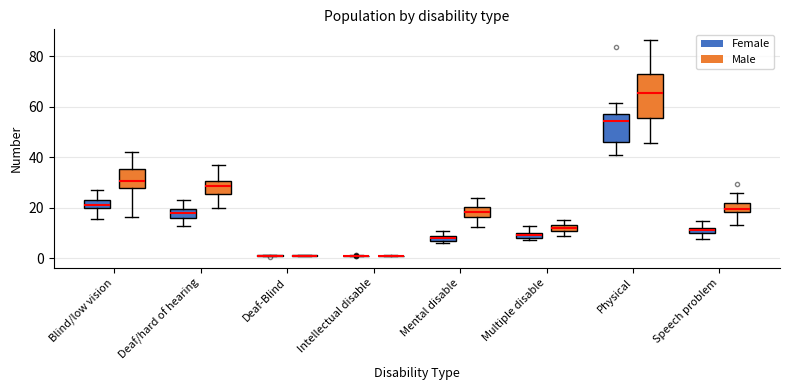

Comparing the boxes themselves (not the whiskers), which one is the tallest?

Physical (Male)